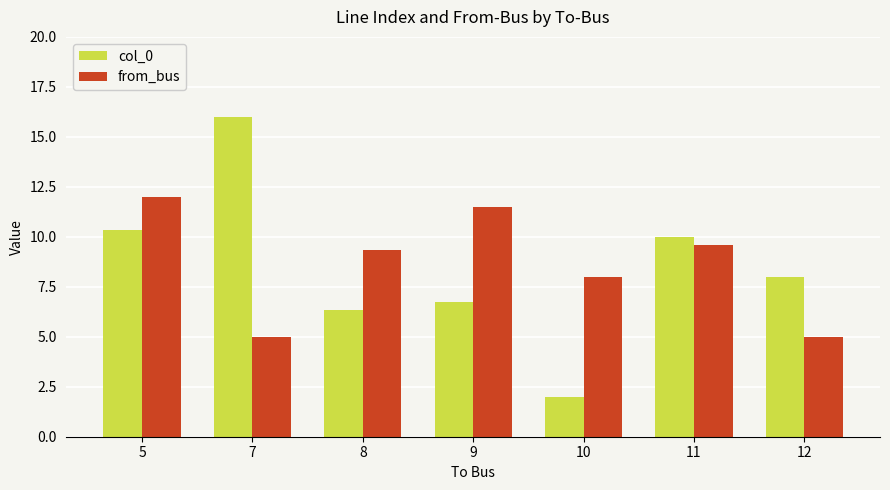

How many values in the col_0 series are below 8?

3